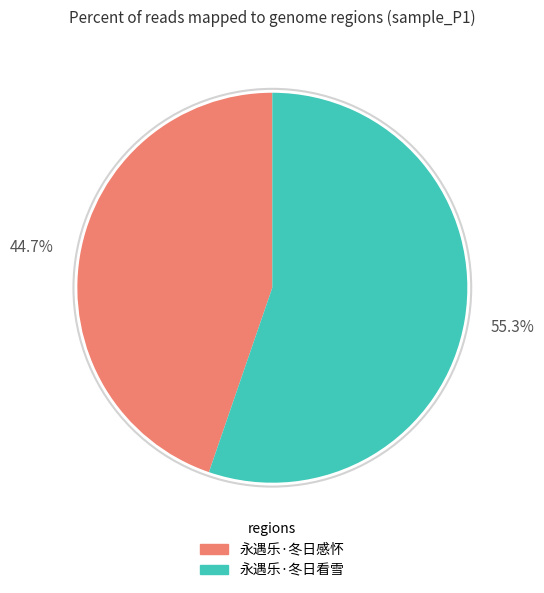

To the nearest percent, what percentage of the pie is 永遇乐·冬日感怀?

45%